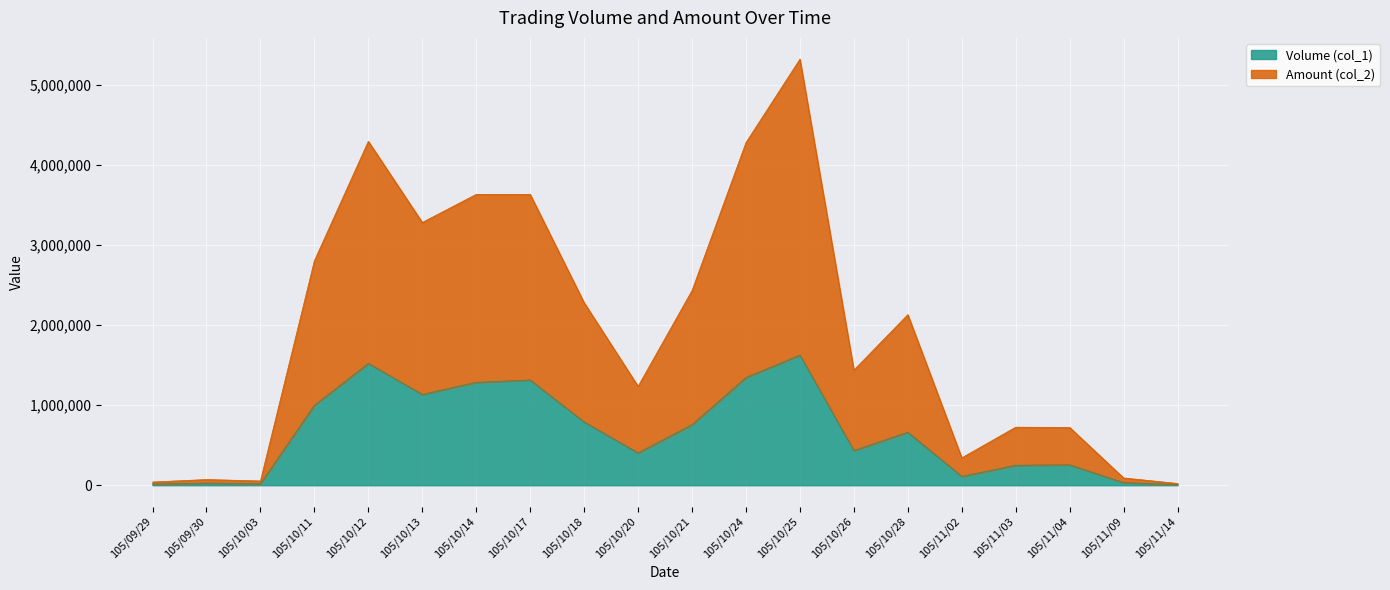

The value of Amount (col_2) at 105/10/24 is 885381. True or false?

False